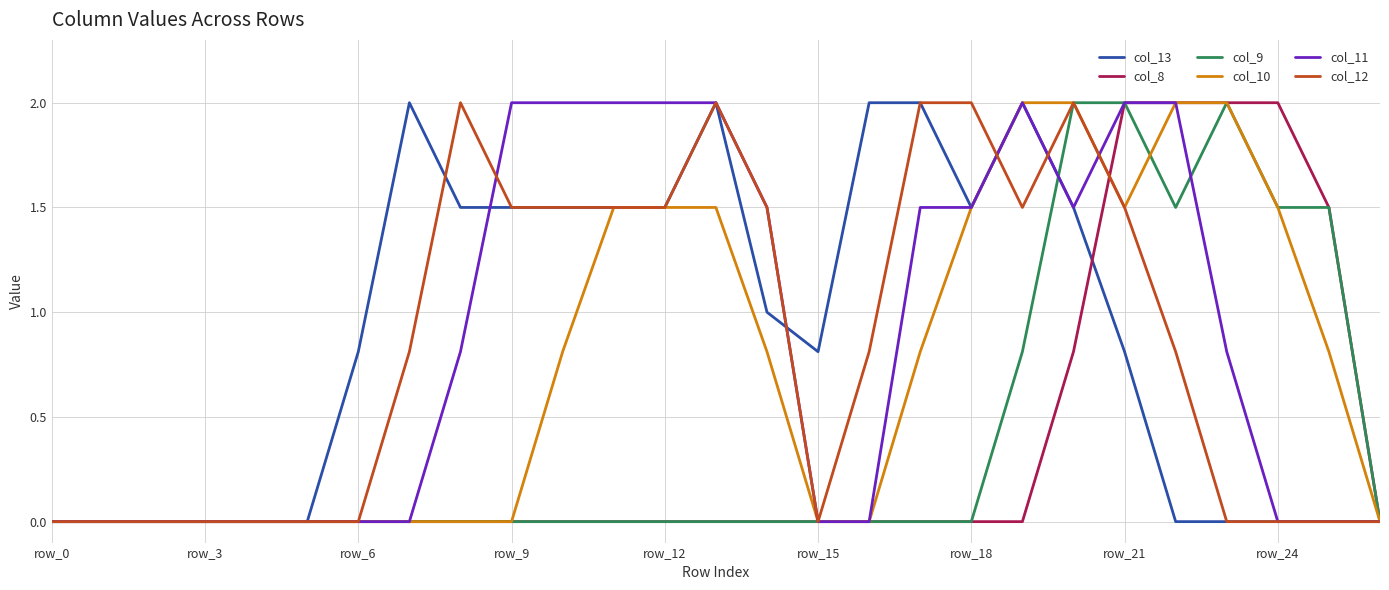

What is the highest value of the col_11 series?

2.0